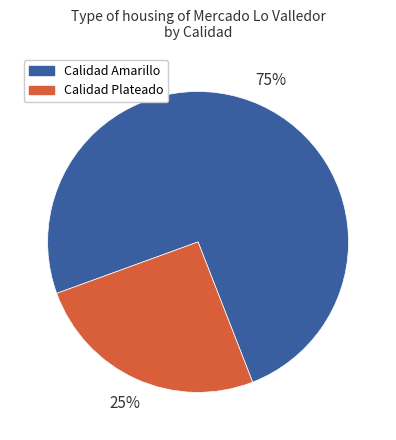

To the nearest percent, what percentage of the pie is Calidad Plateado?

25%